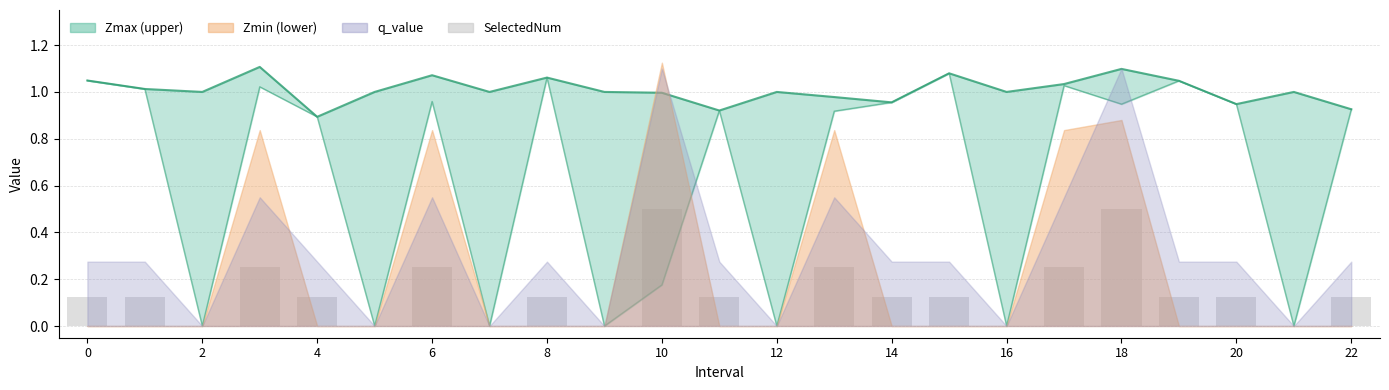

Does the chart contain stacked bars?

No